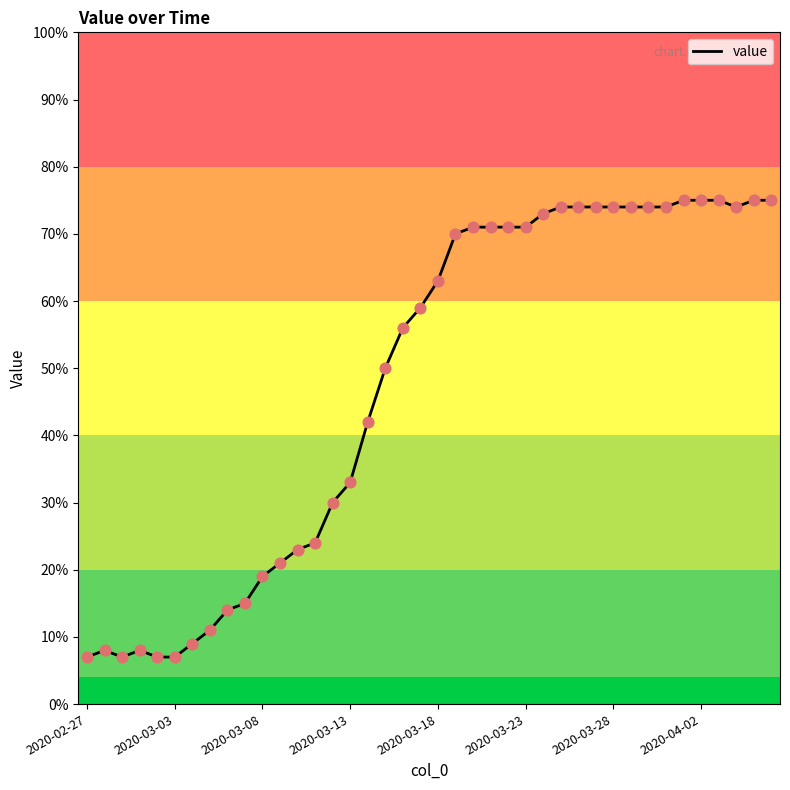

What is the difference between the maximum and minimum values?

68